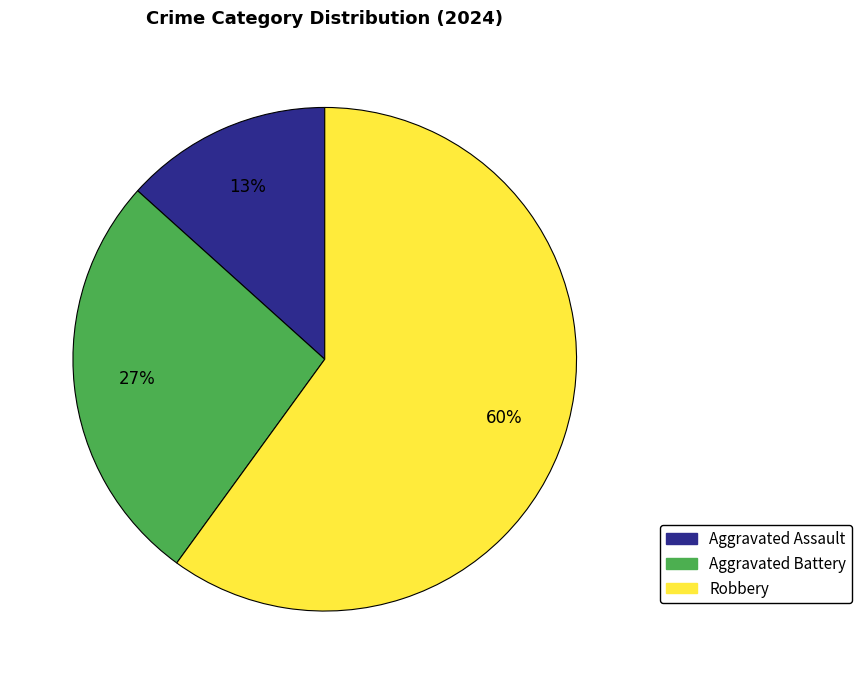

To the nearest percent, what portion does Robbery represent?

60%